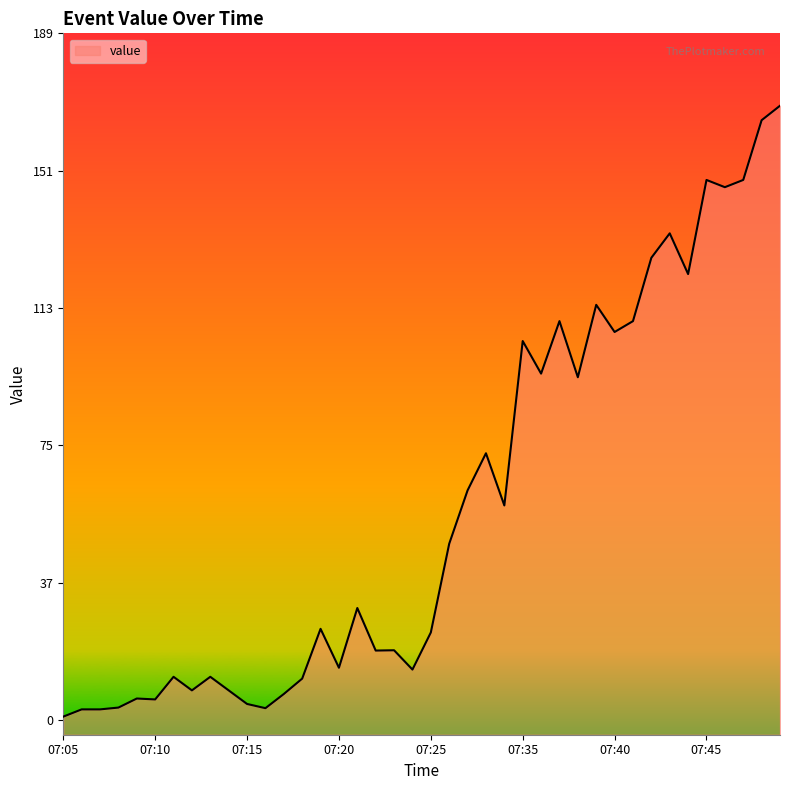

Does the chart display data point markers on the line(s)?

No